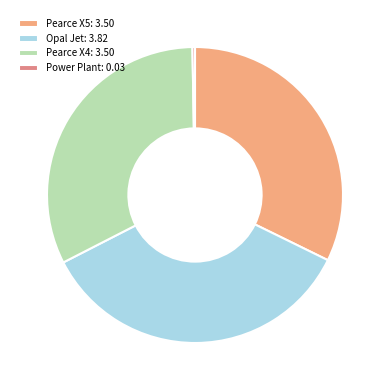

How many slices are in this pie chart?

4